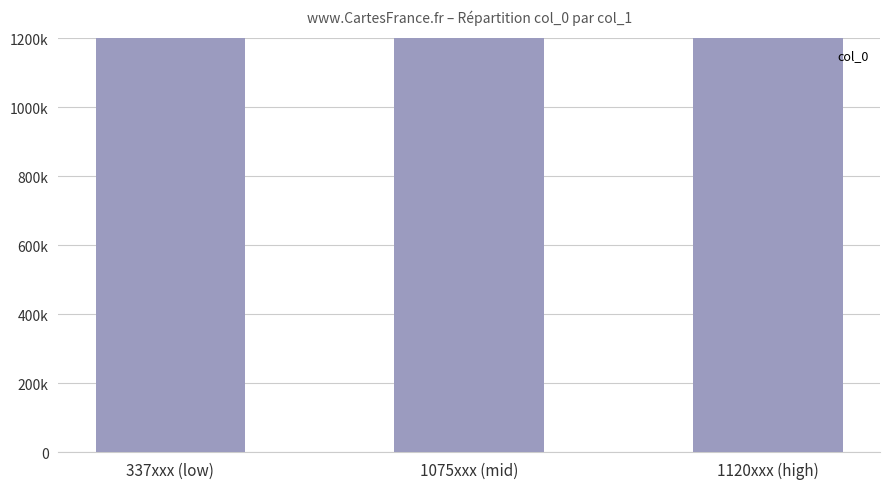

Which category has the lowest value across all series?

337xxx (low)